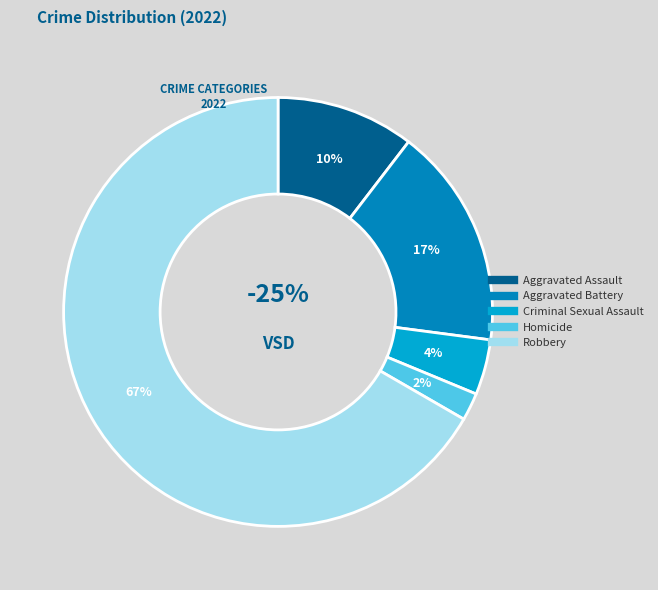

What is the largest slice in the pie chart?

Robbery